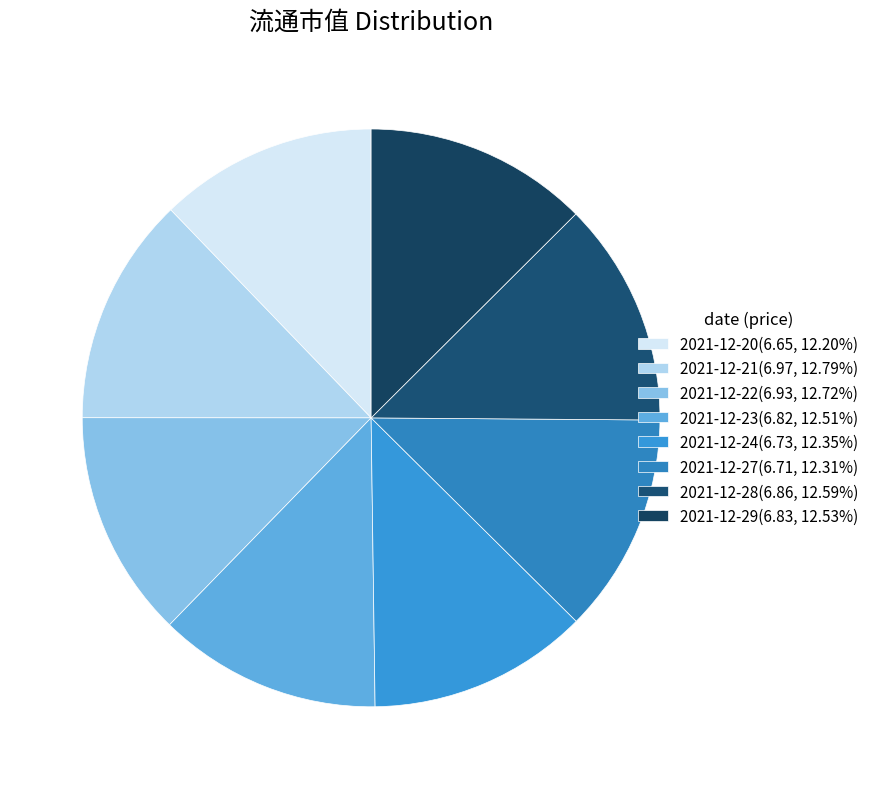

Approximately how many times larger is the value at 2021-12-22 compared to 2021-12-21?

1.0